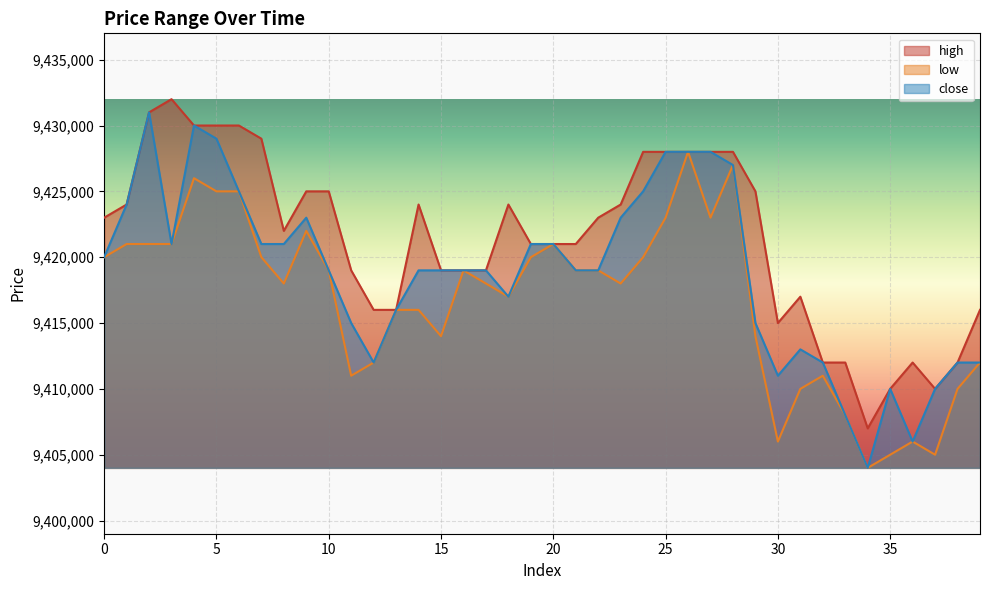

List the labels in order of high value, largest first.

3, 2, 4, 5, 6, 7, 24, 25, 26, 27, 28, 9, 10, 29, 1, 14, 18, 23, 0, 22, 8, 19, 20, 21, 11, 15, 16, 17, 31, 12, 13, 39, 30, 32, 33, 36, 38, 35, 37, 34